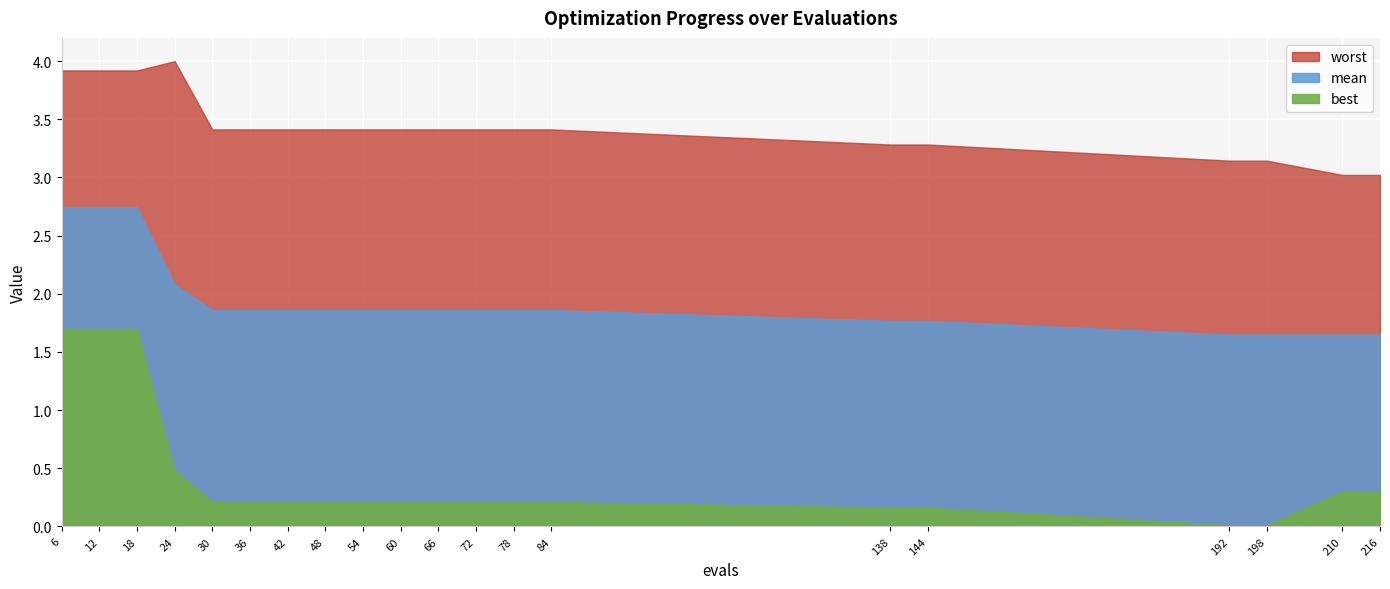

True or false: mean and best intersect in this chart.

False